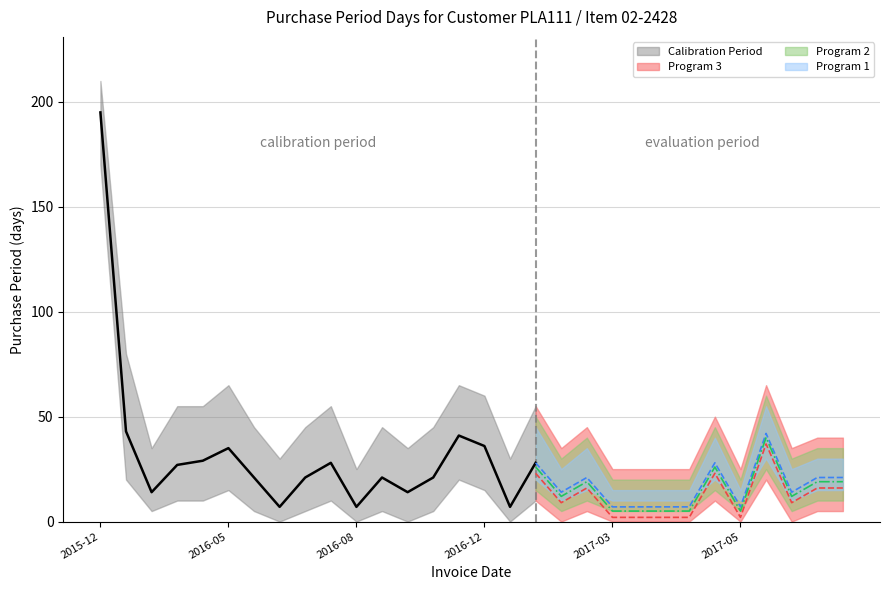

What is the label of the 2nd point from the left?

2016-02-11